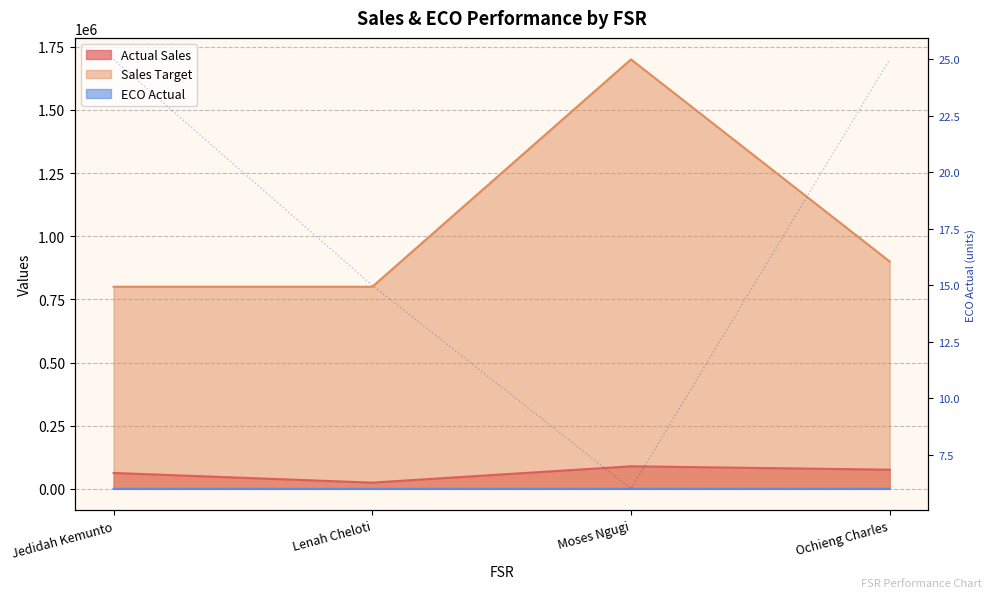

How many lines are shown in the chart?

3